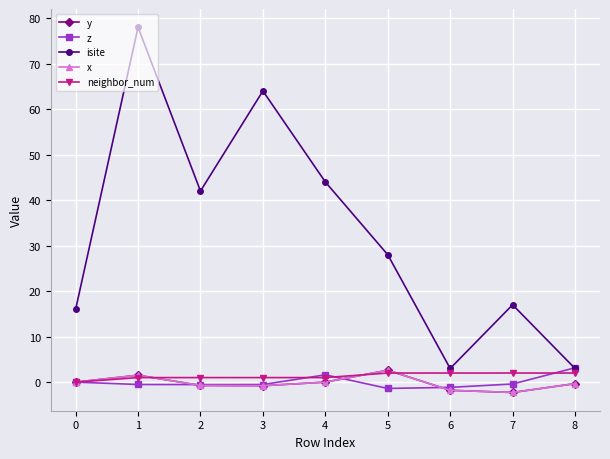

What is the total value across all series at 7?

14.0